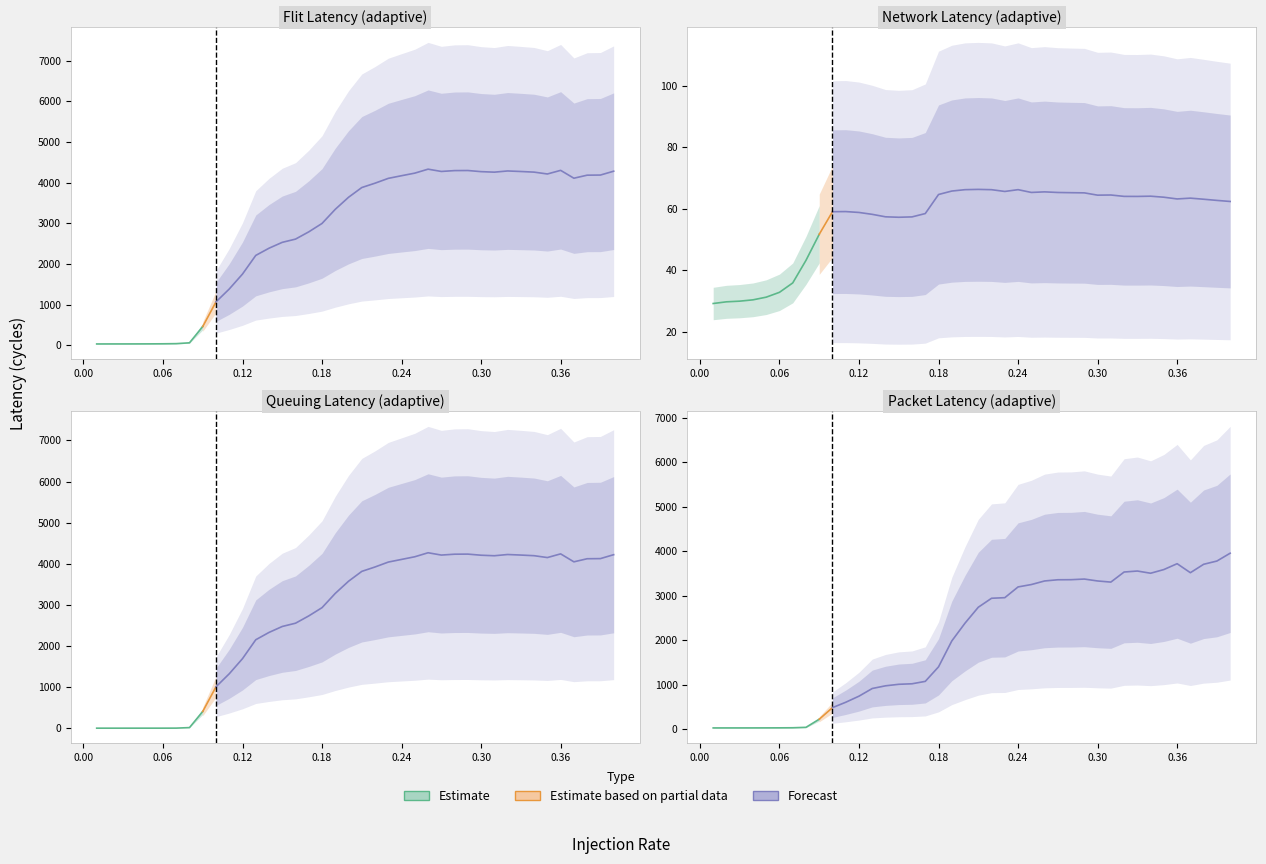

What is the difference between the highest and lowest values at 0.21?

3815.7